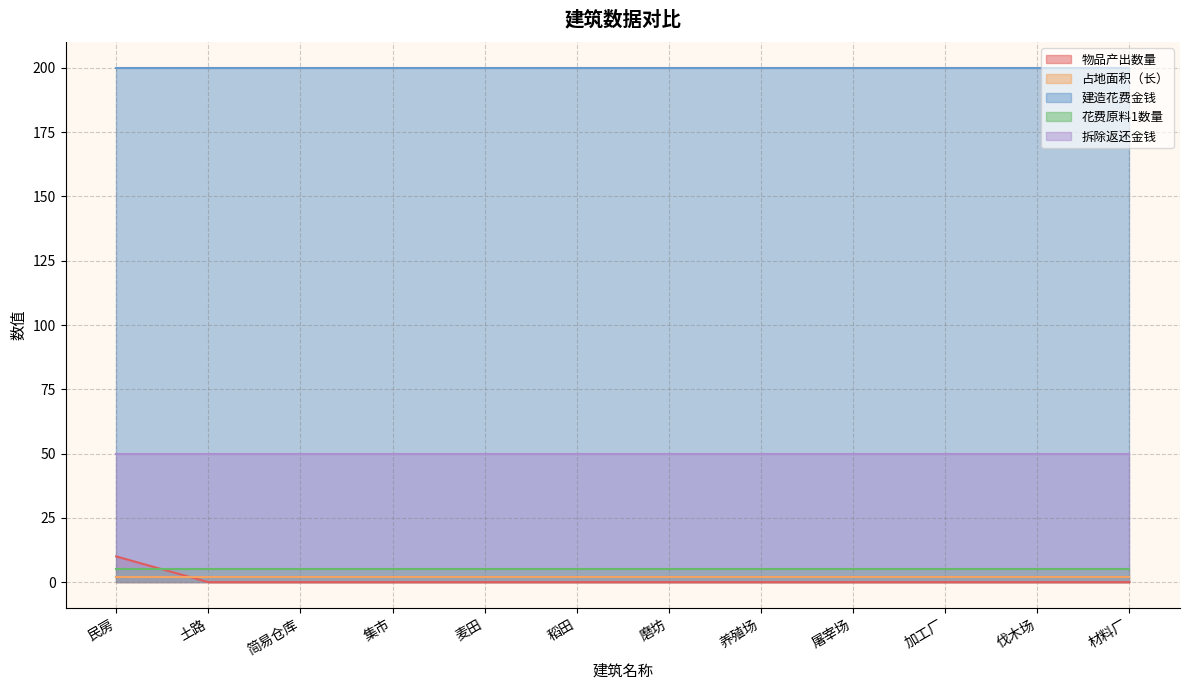

Reading right to left, transcribe all the data shown in this chart.

物品产出数量: 0	0	0	0	0	0	0	0	0	0	0	10
占地面积（长）: 2	2	2	2	2	2	2	2	2	2	2	2
建造花费金钱: 200	200	200	200	200	200	200	200	200	200	200	200
花费原料1数量: 5	5	5	5	5	5	5	5	5	5	5	5
拆除返还金钱: 50	50	50	50	50	50	50	50	50	50	50	50